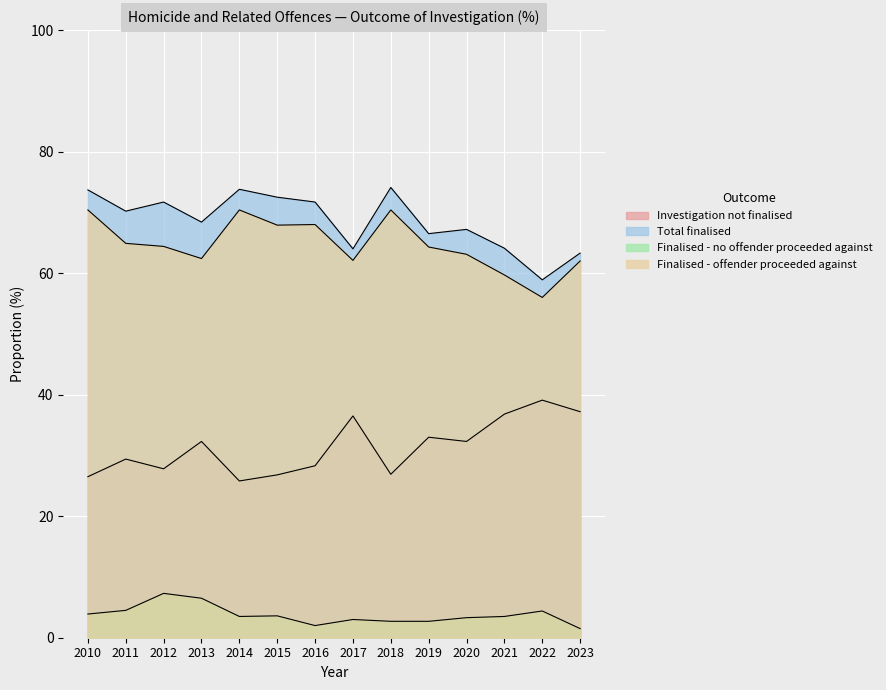

The value of Investigation not finalised at 2018 is 40.4. True or false?

False